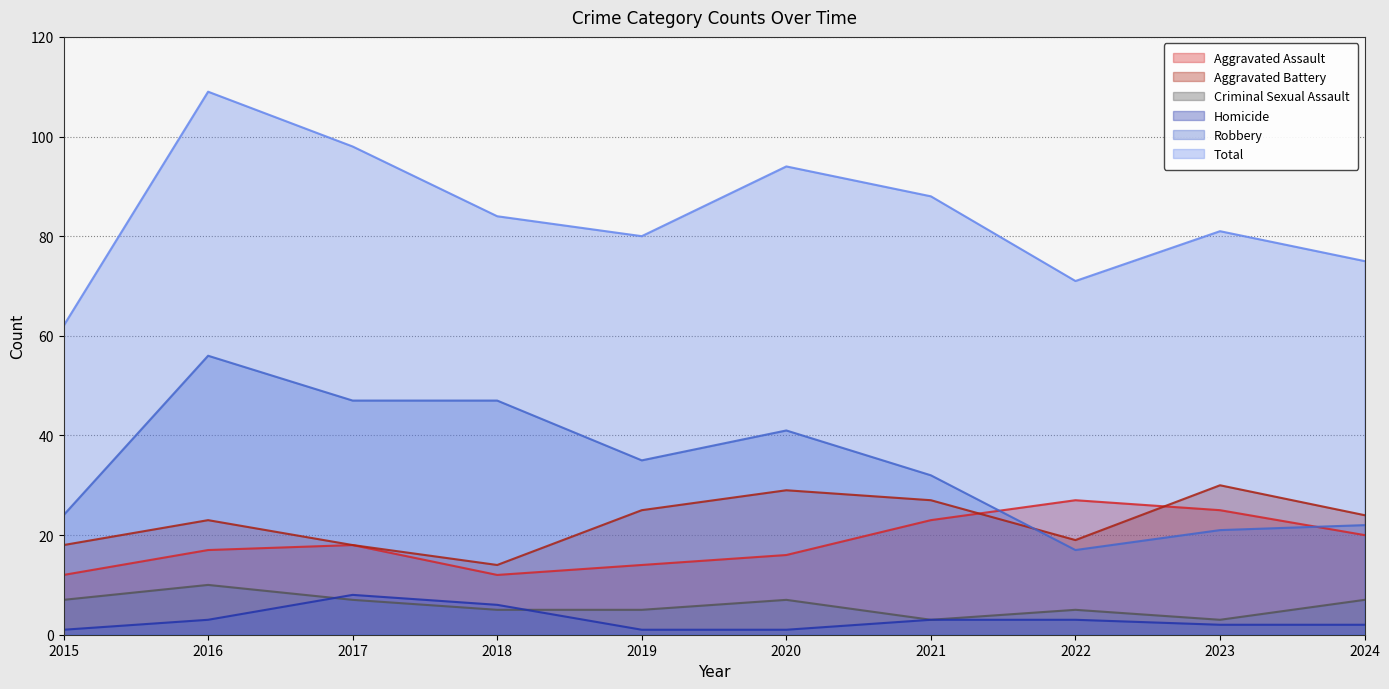

What is the sum of all Total values?

842